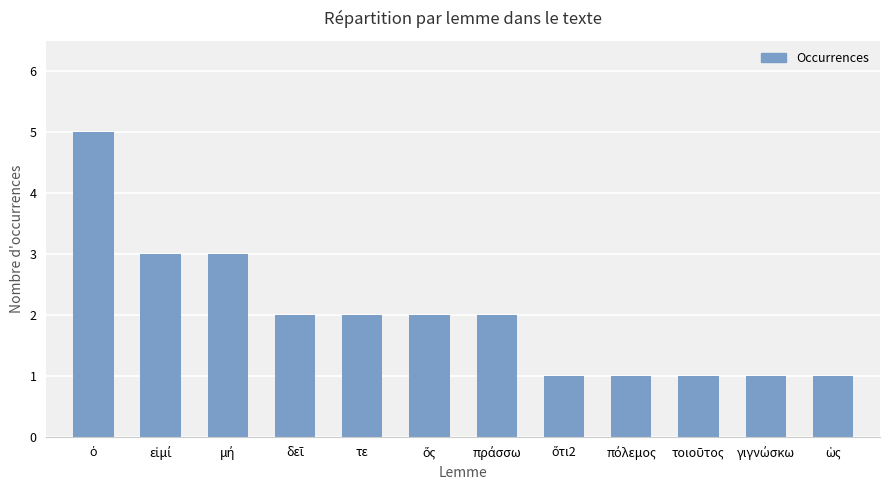

What is the difference between the maximum and minimum values?

4